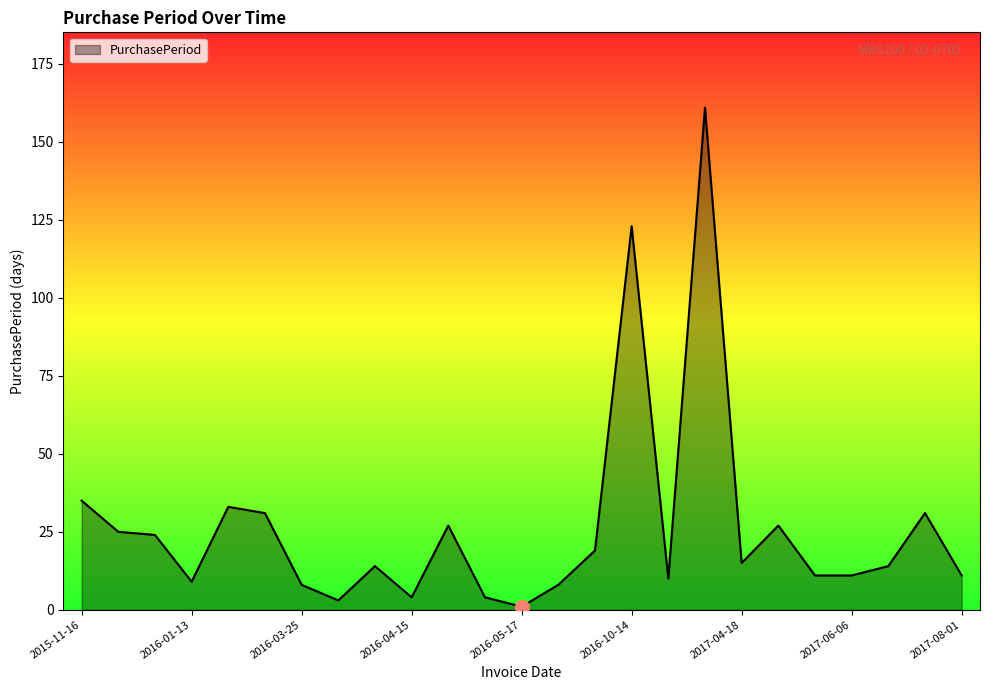

What is the maximum value shown in the chart?

161